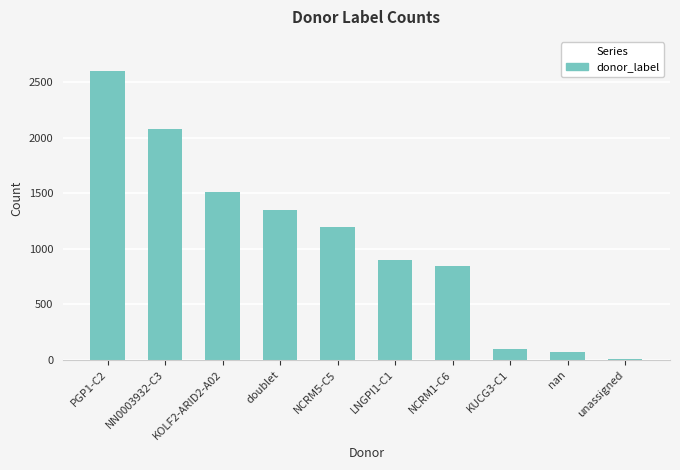

Which label corresponds to the largest value in the chart?

PGP1-C2